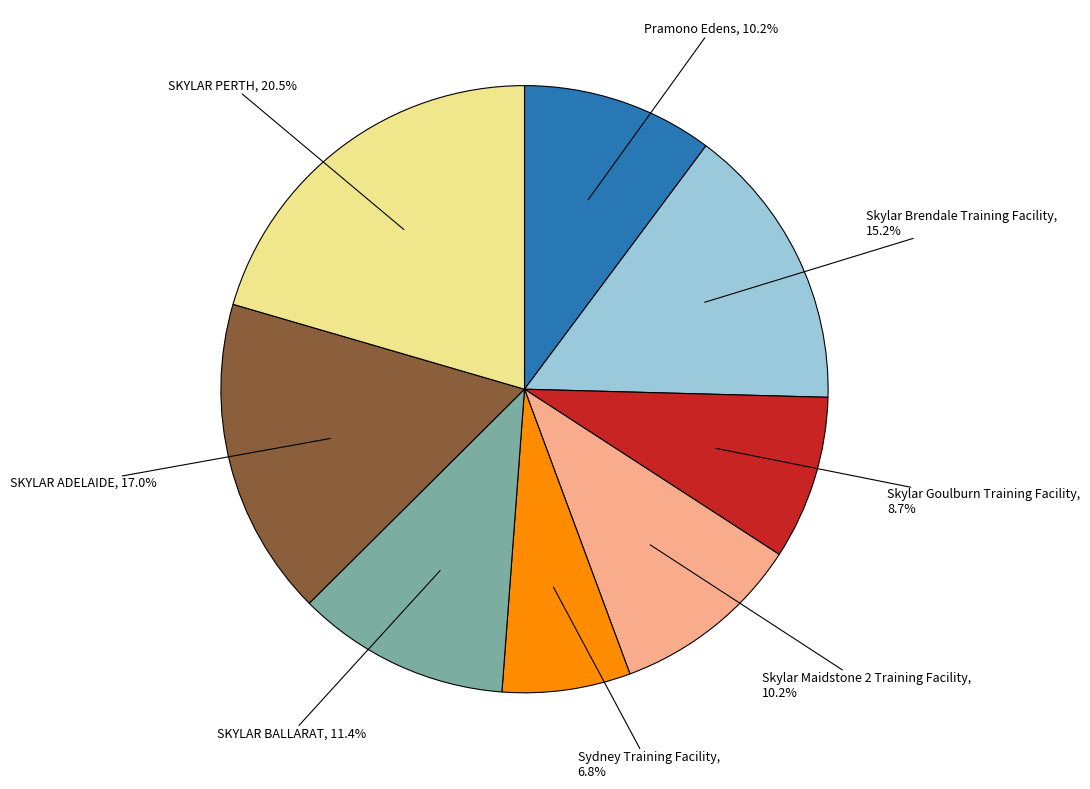

How many slices are in this pie chart?

8